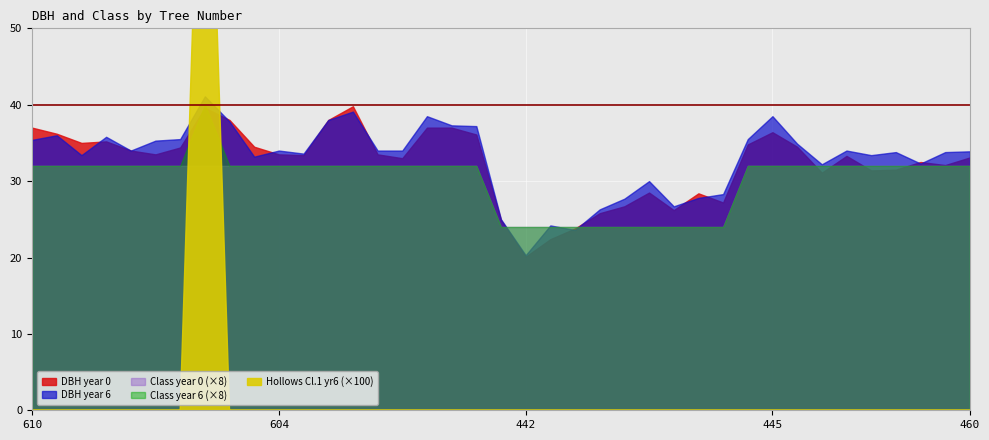

How many series are shown in this chart?

5